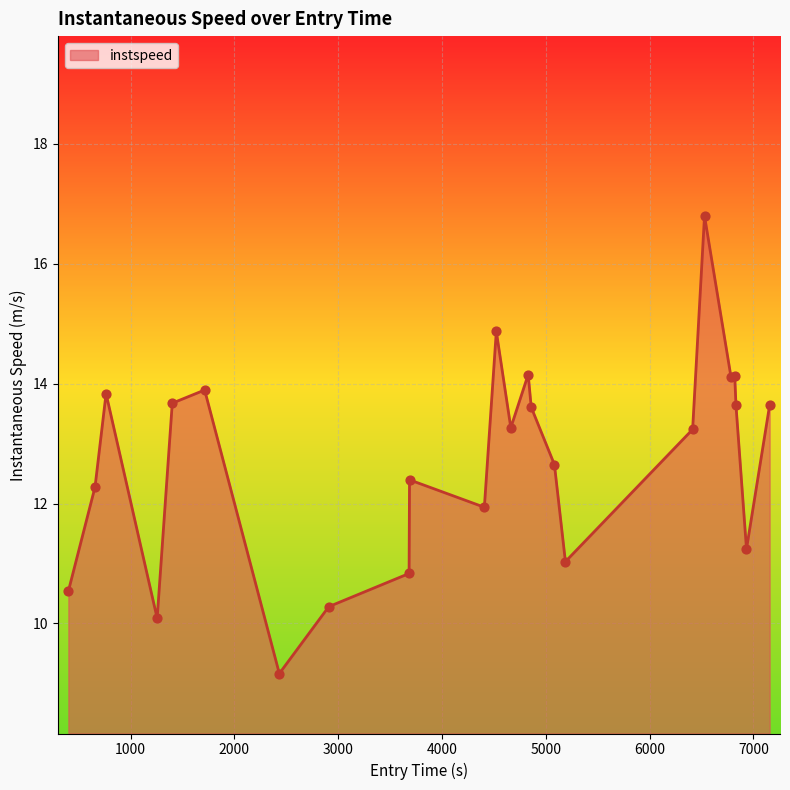

What is the maximum value shown in the chart?

16.8